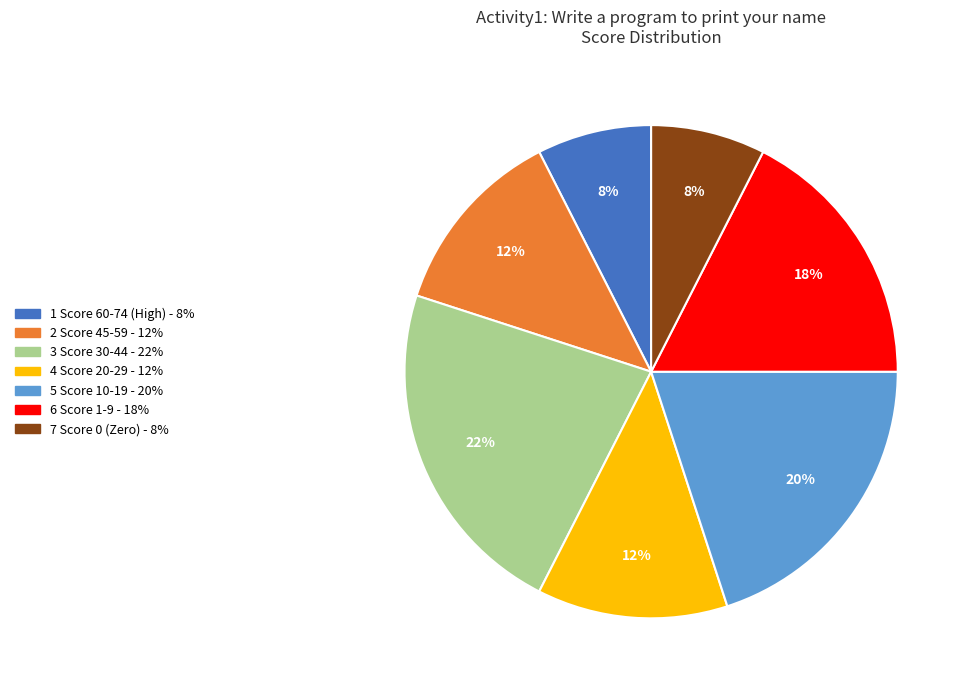

Is there any slice that represents more than half of the pie?

No